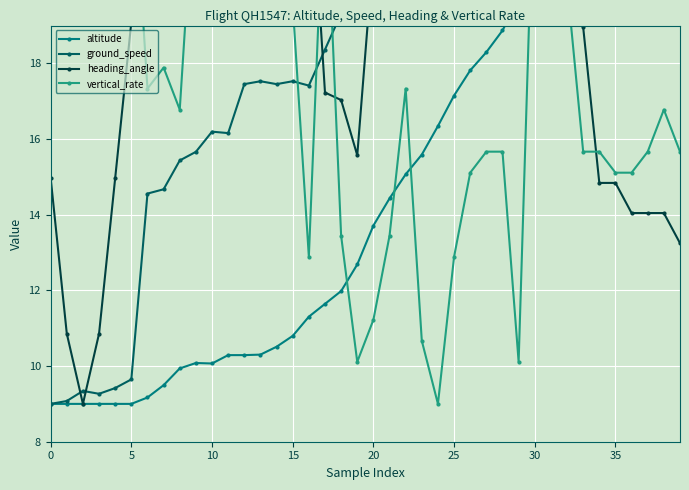

Is this an area chart (filled region under the line)?

No